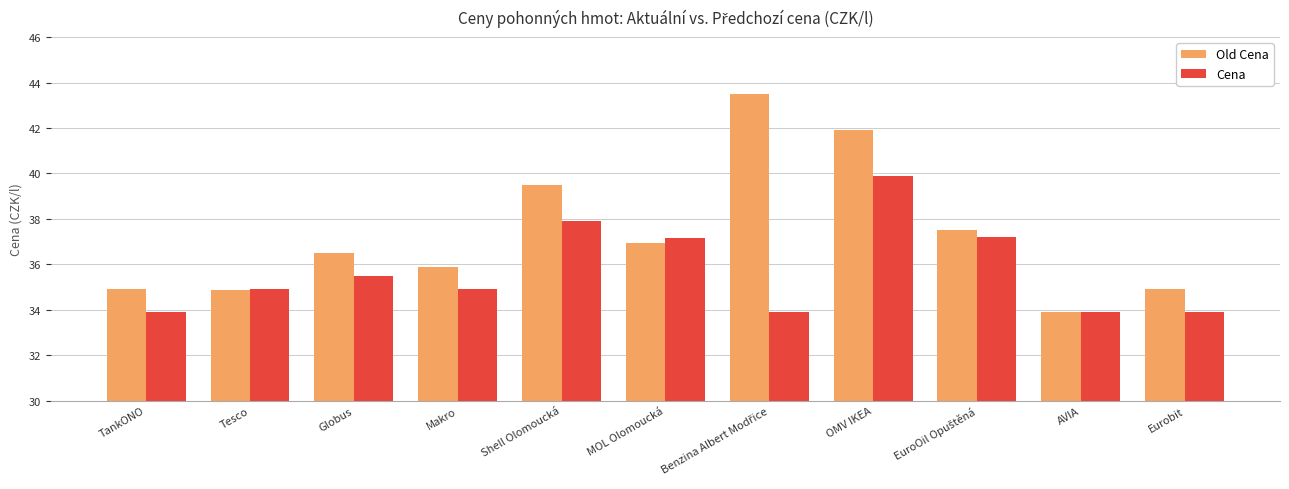

What is the label of the 8th bar from the right?

Makro